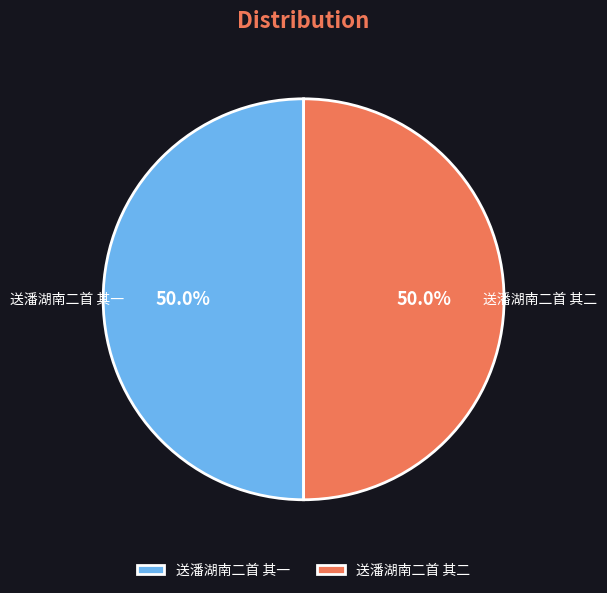

To the nearest percent, what percentage of the pie is 送潘湖南二首 其二?

50%